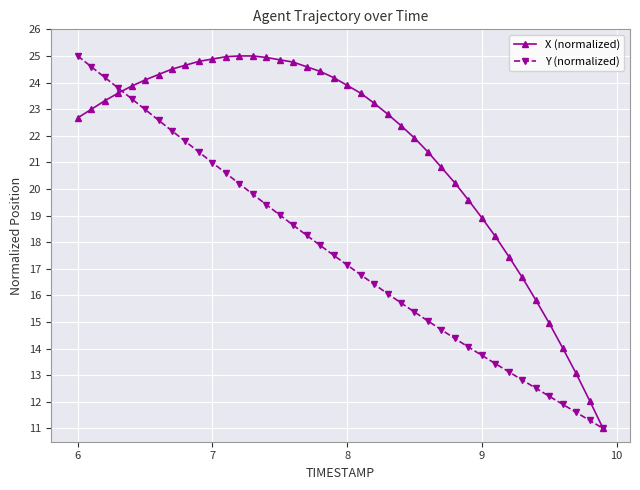

List the series in order of their overall mean, highest first.

X (normalized), Y (normalized)